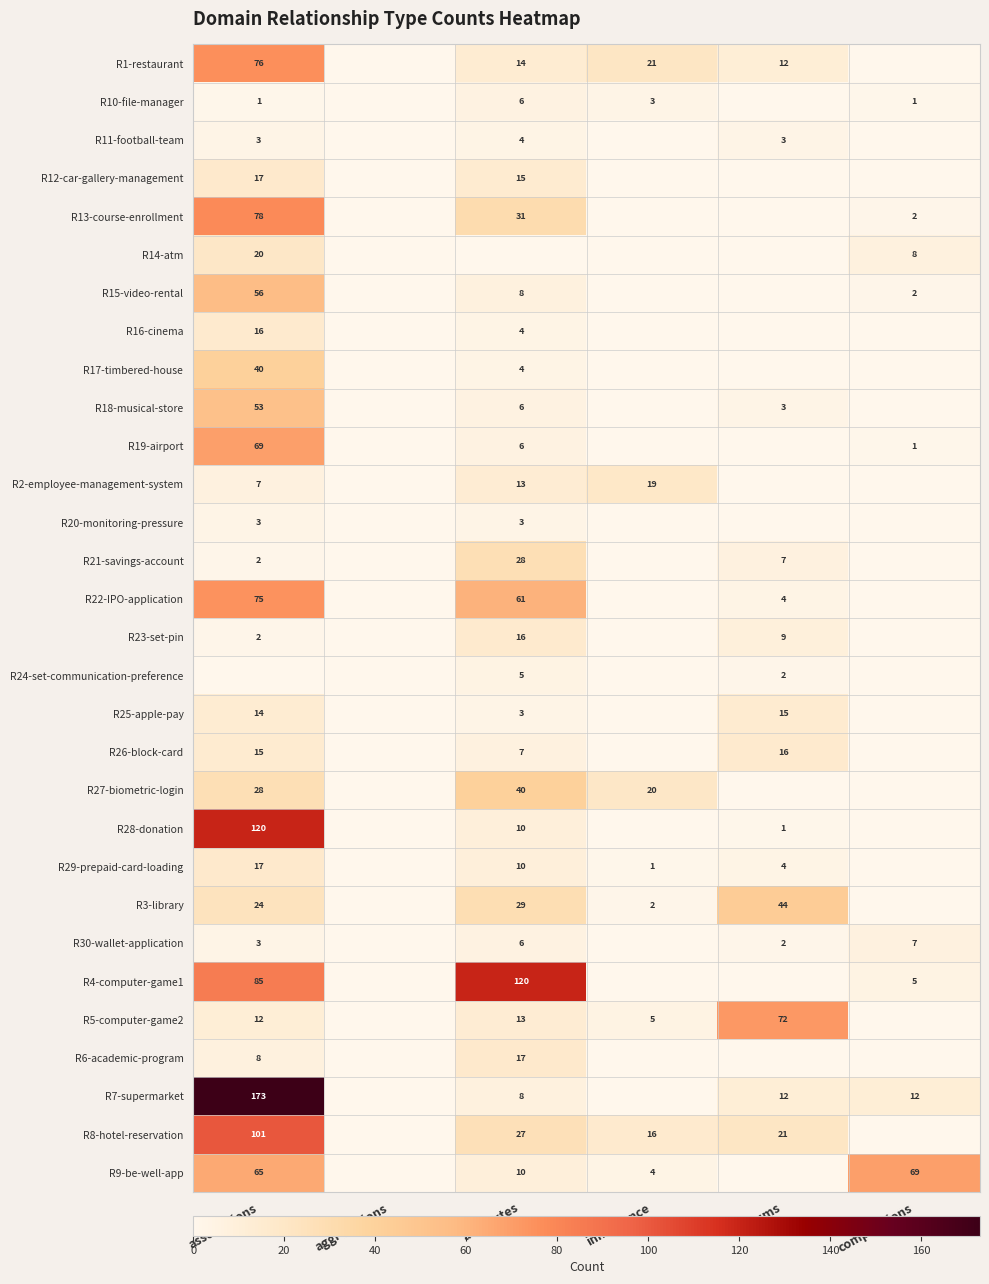

Is it true that R15-video-rental equals 3 at compositions?

False